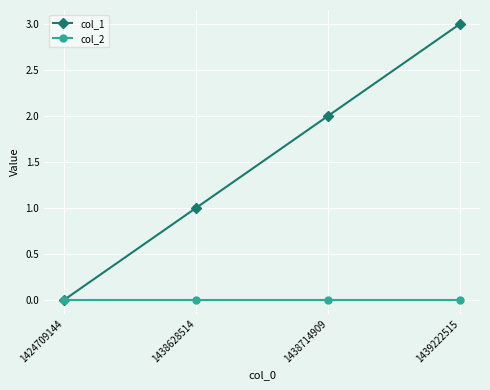

Where is col_1 nearest to the value 1?

1438628514